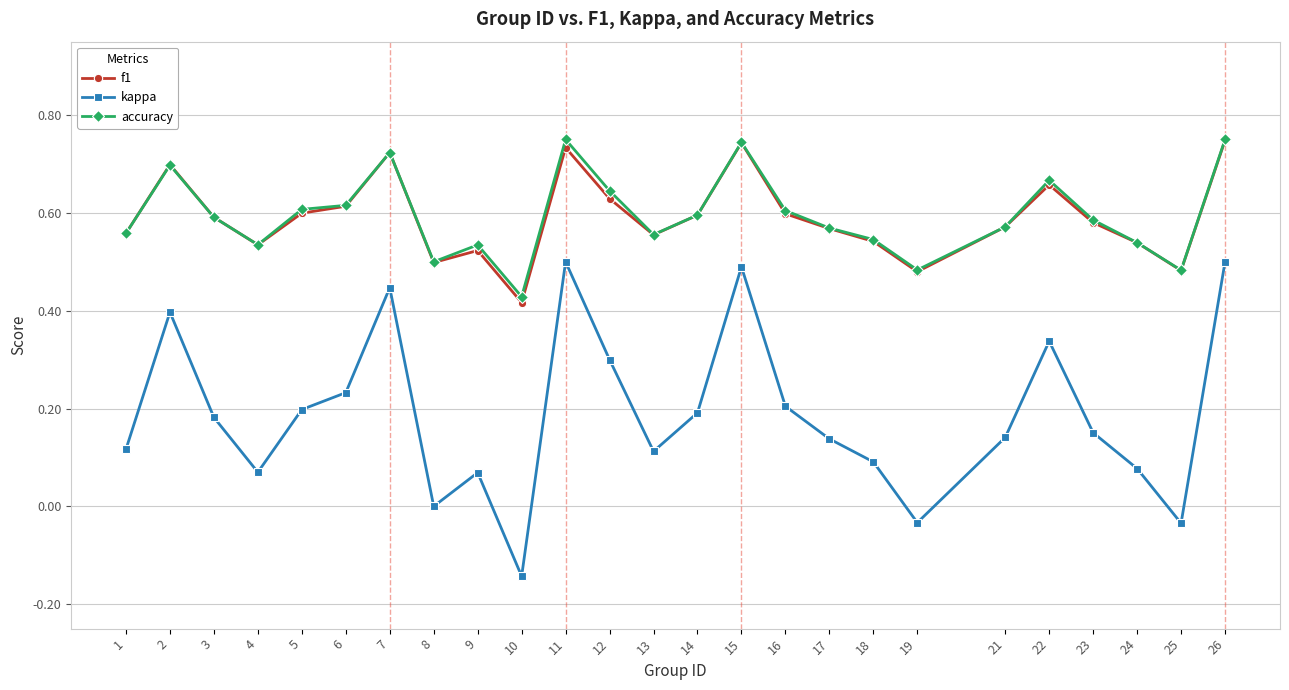

How many series are shown in this chart?

3